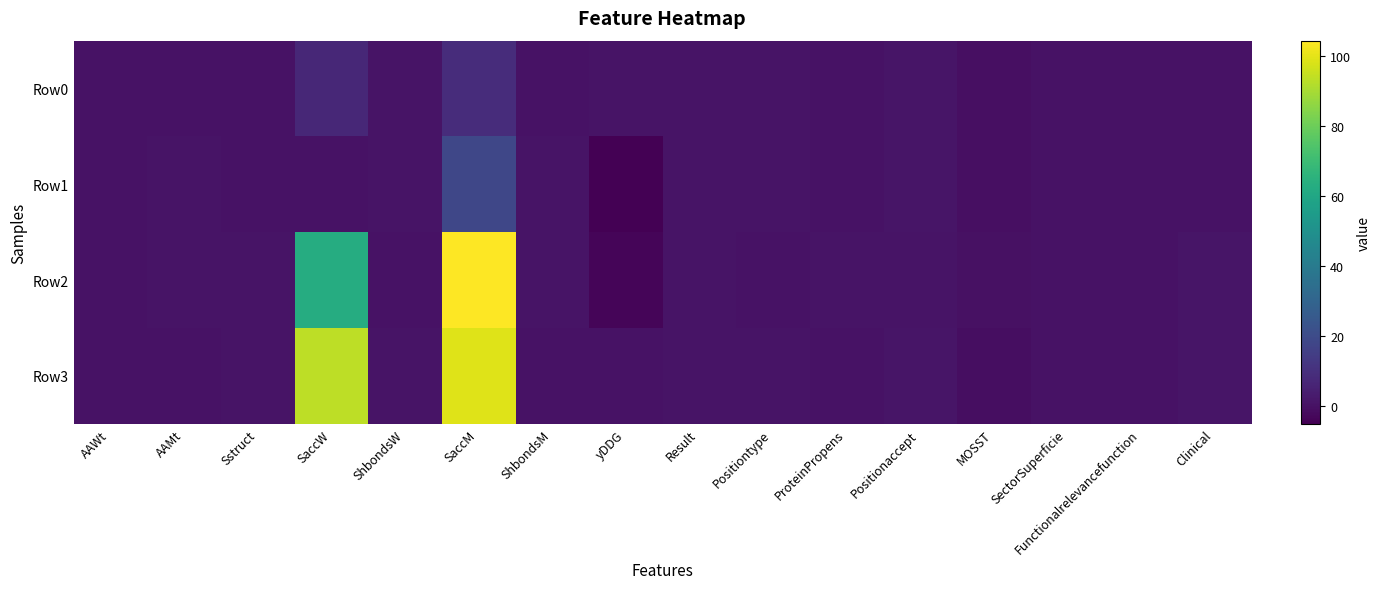

What is the total value across all series at yDDG?

-8.2